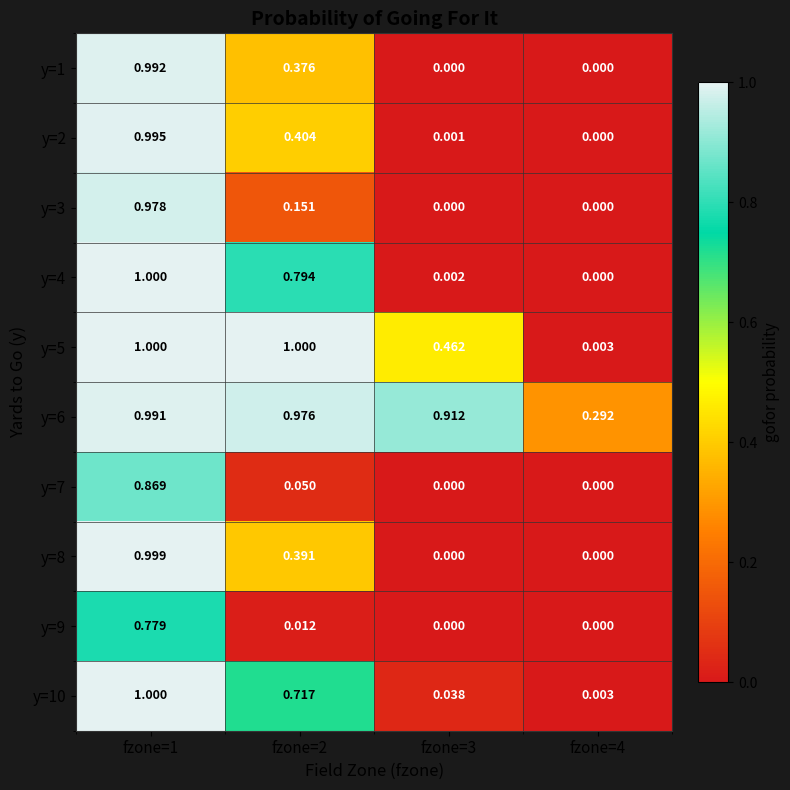

Is the value of y=6 at fzone=2 greater than the value of y=8 at fzone=3?

Yes